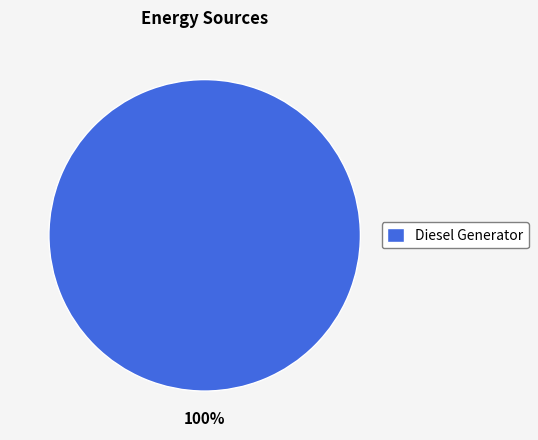

Rank the categories by value from highest to lowest.

Diesel Generator